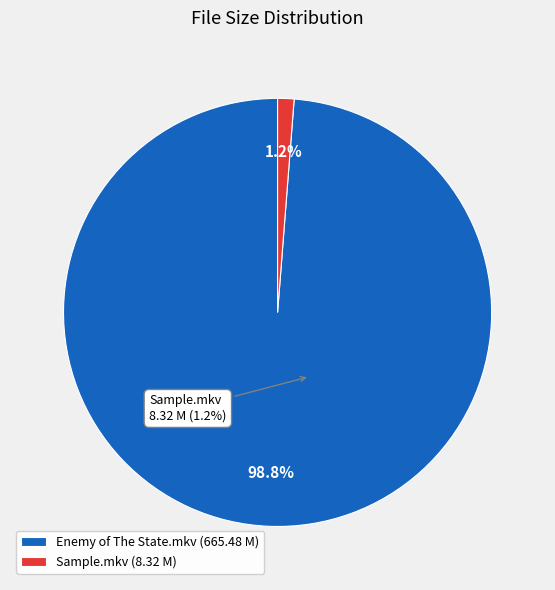

What is the largest slice in the pie chart?

Enemy of The State.mkv